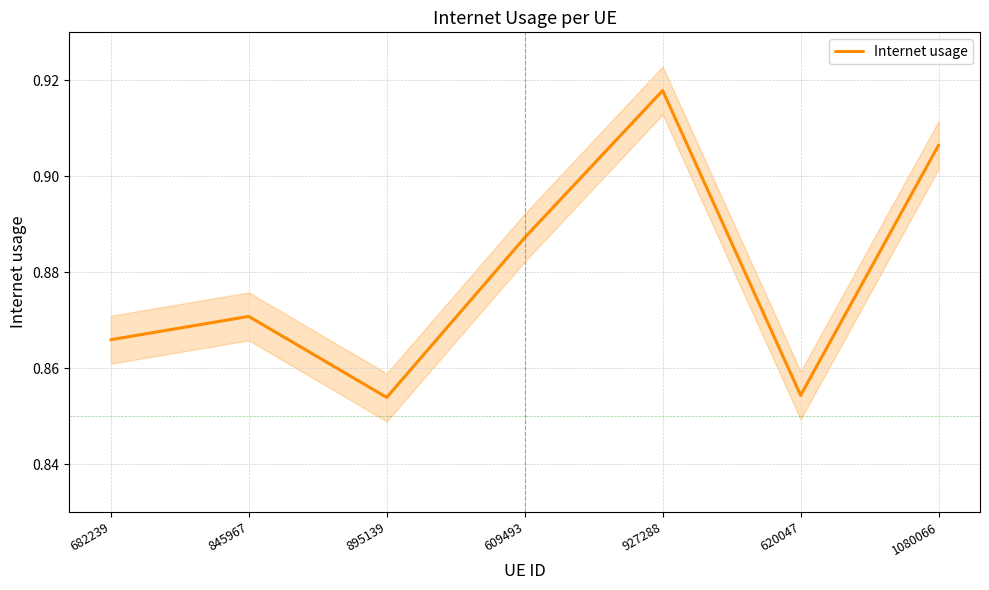

What is the sum of the values at 927288 and 682239?

1.8